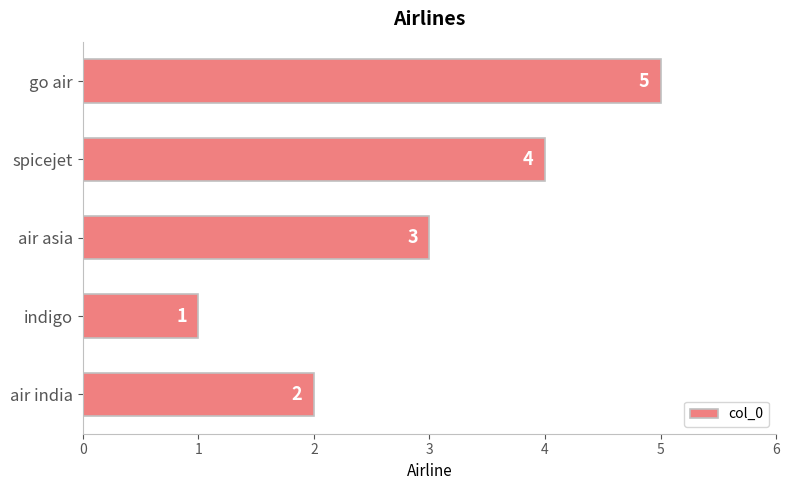

What is the difference between the maximum and minimum values?

4